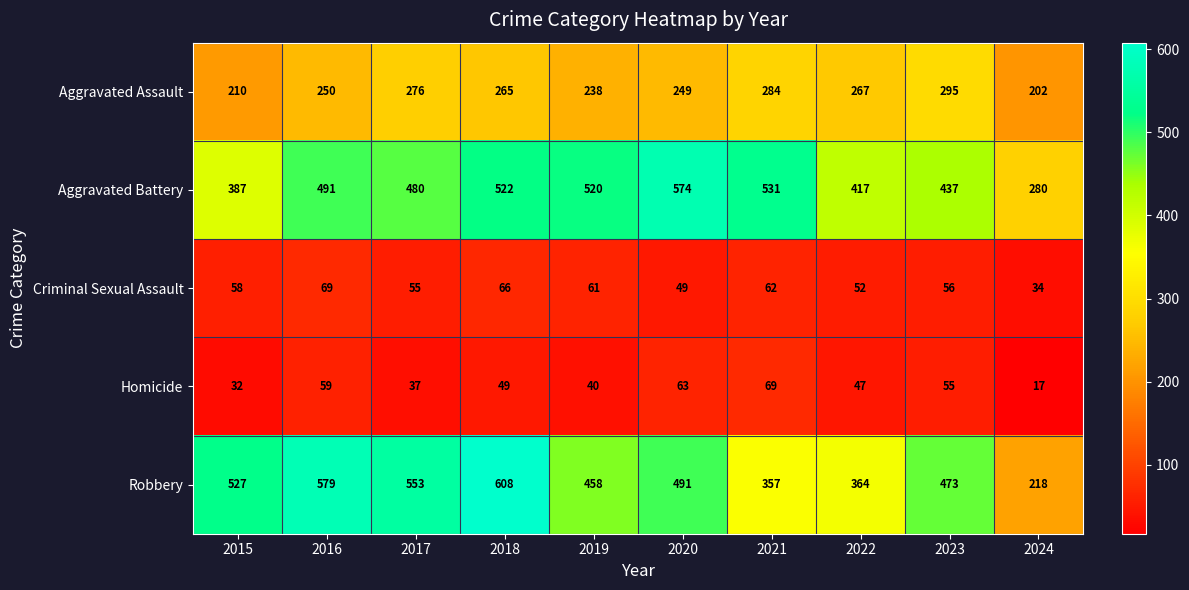

At which label does Robbery reach its minimum?

2024